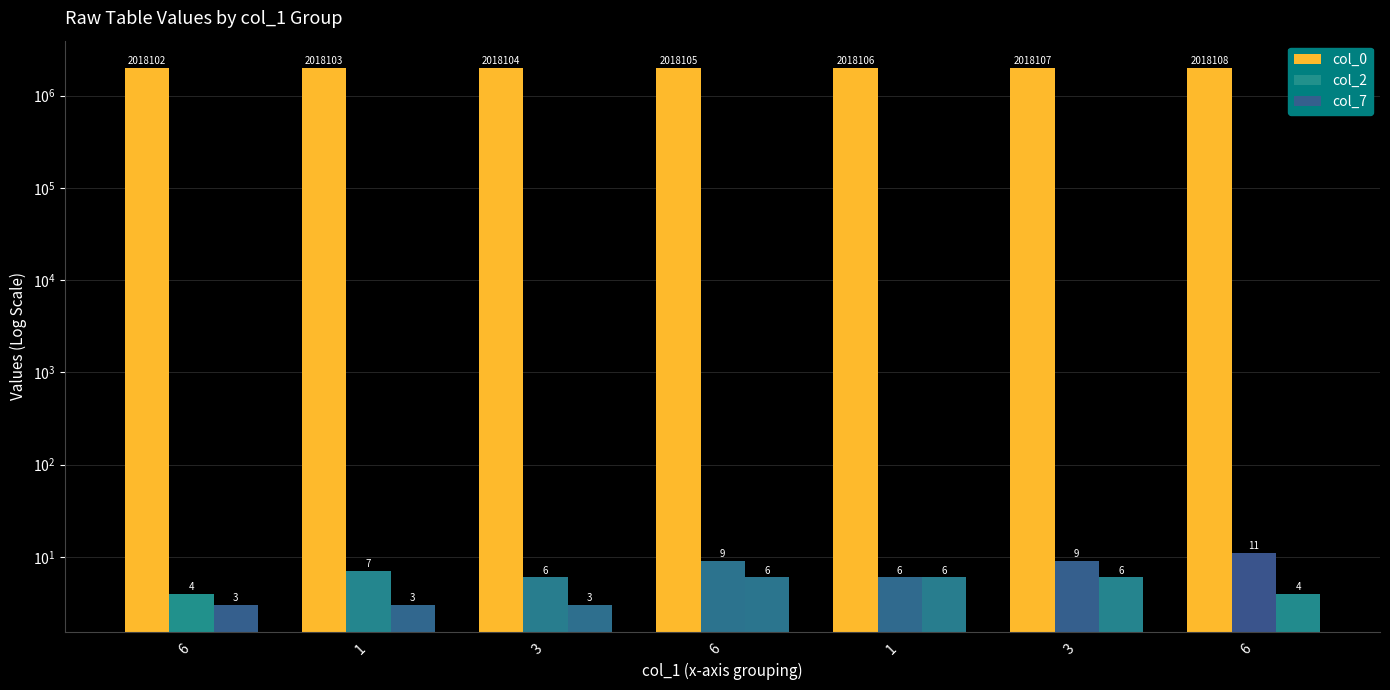

Between 1 and 1, which series saw the biggest shift?

col_0